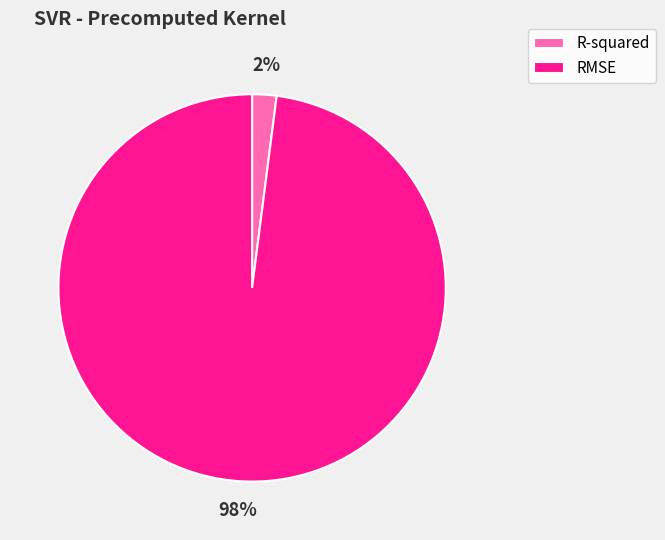

Rank the categories by value from lowest to highest.

R-squared, RMSE